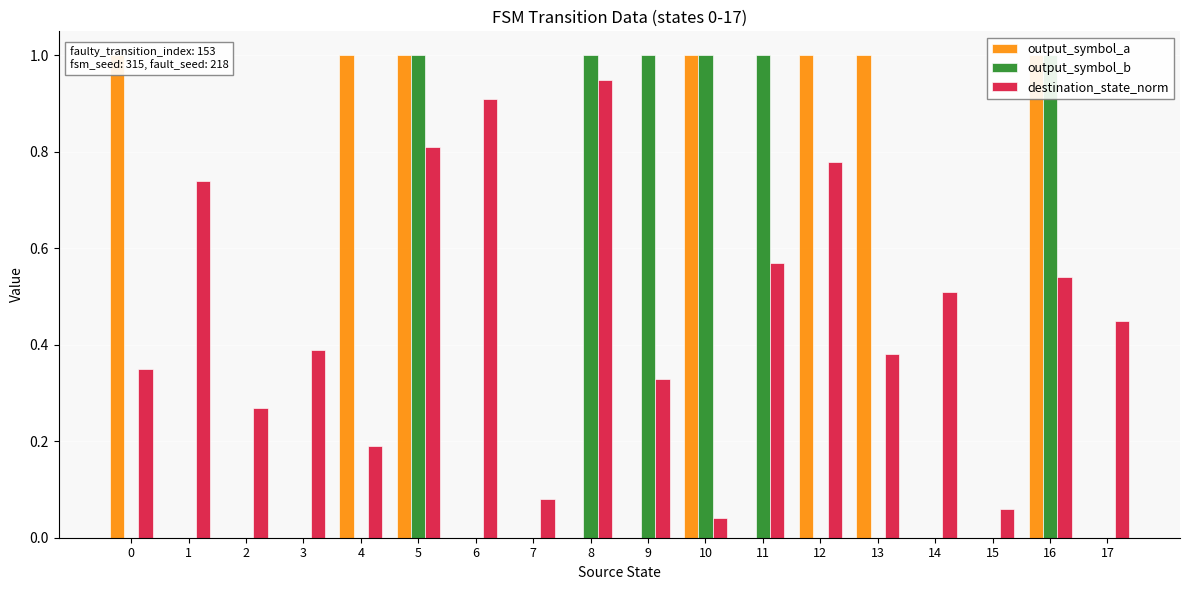

At how many categories does at least one series exceed 0?

18